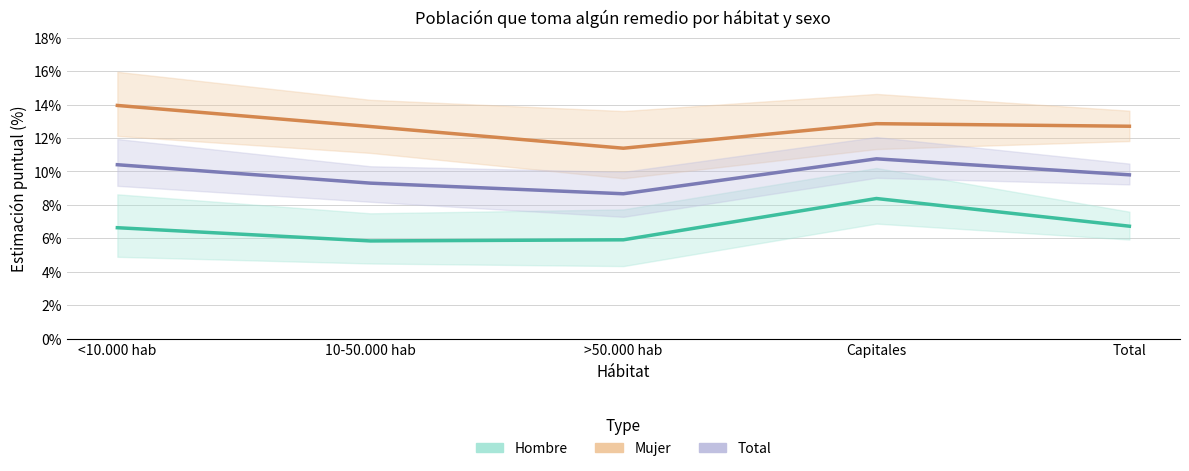

What is the total value across all series at <10.000 hab?

31.0